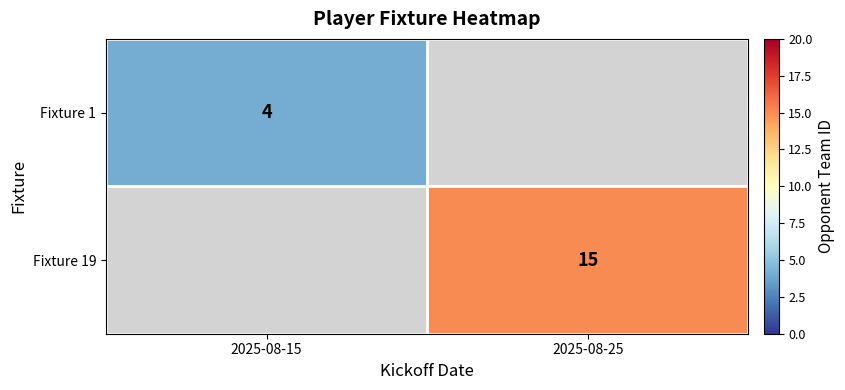

Is the value of Fixture 1 at 2025-08-15 greater than the value of Fixture 19 at 2025-08-25?

No